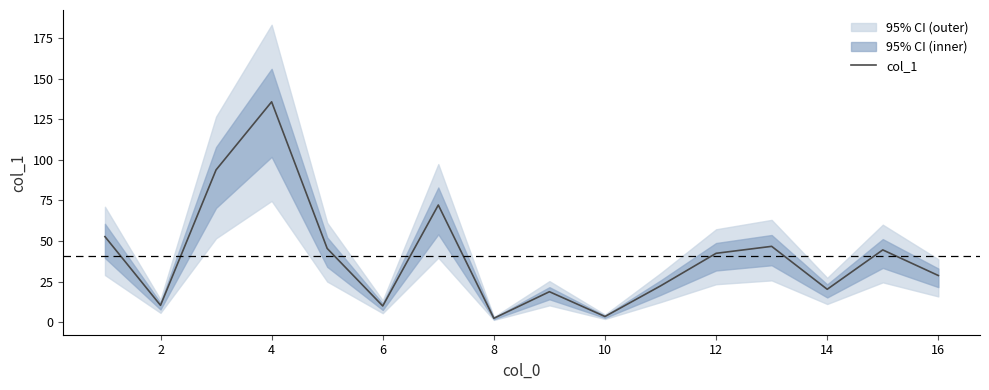

What is the highest value of the col_1 series?

135.9